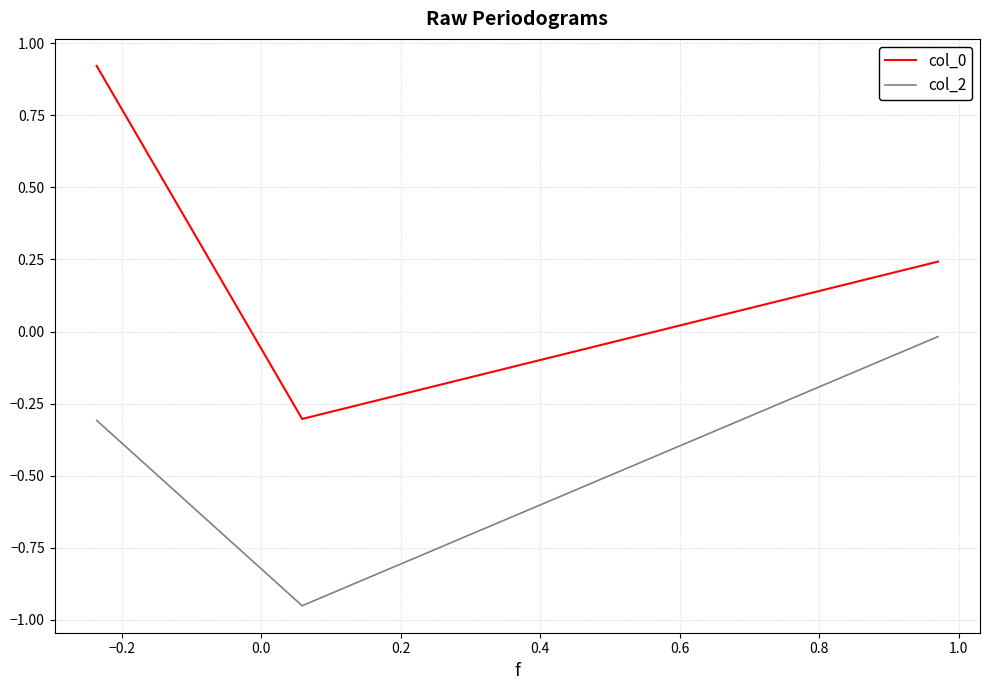

What is the sum of all col_2 values?

-1.3